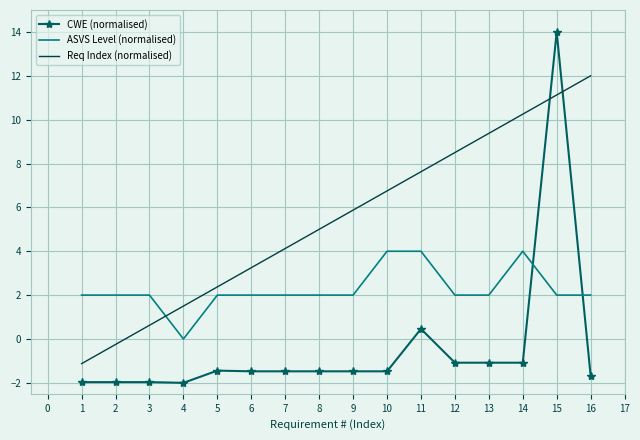

Which series changed the most between 6 and 12?

Req Index (normalised)